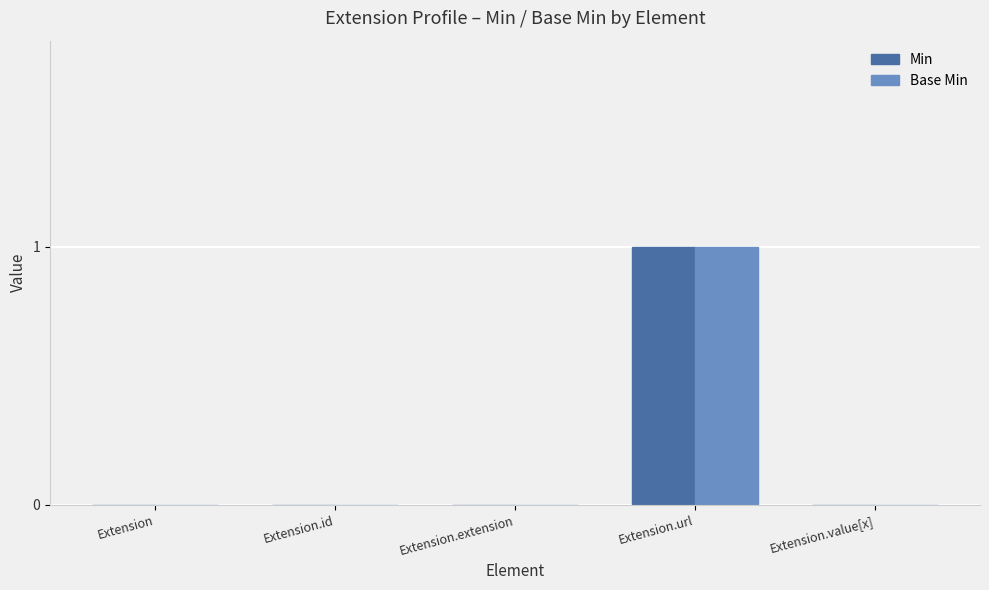

At which category is the sum across all series the highest?

Extension.url